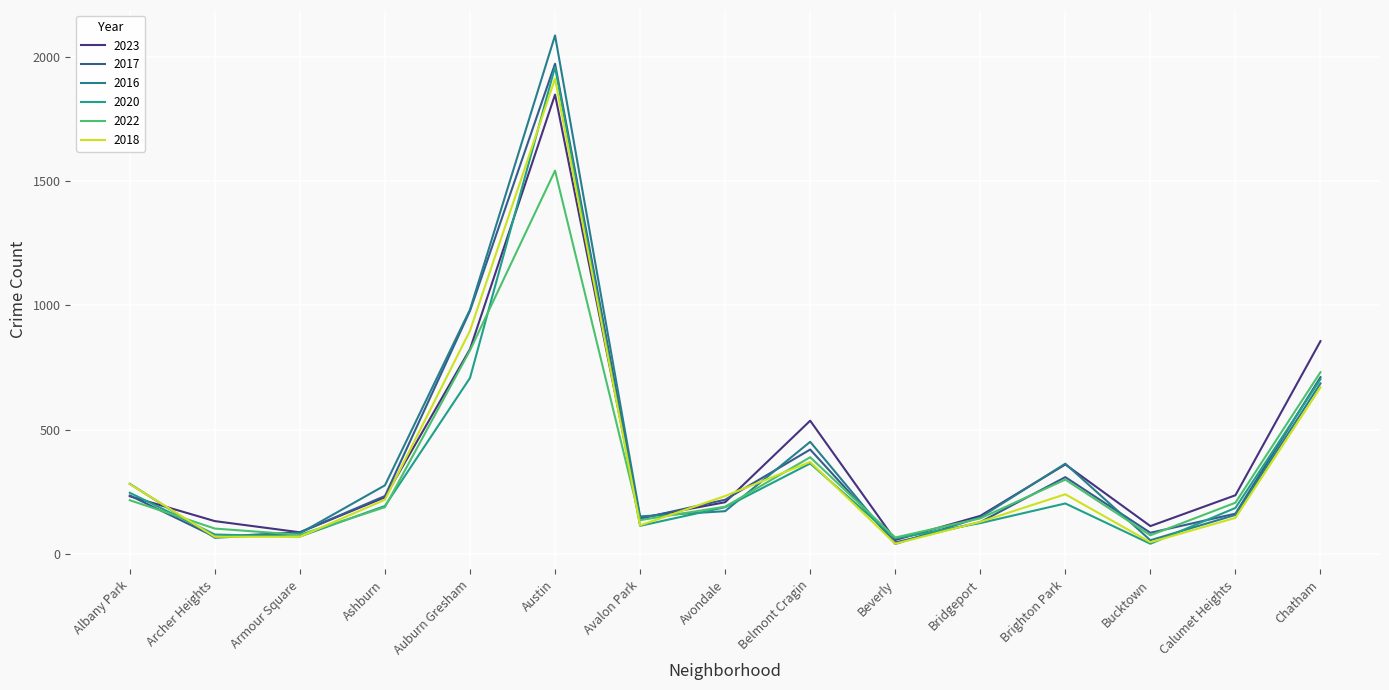

Between Austin and Brighton Park, which series saw the biggest shift?

2020